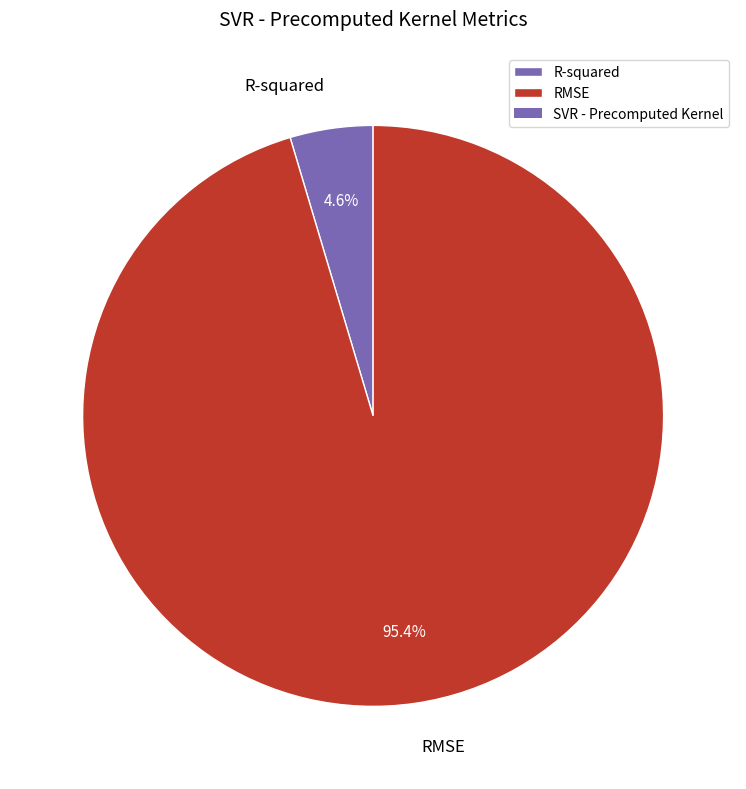

Is there a majority slice in this chart?

Yes